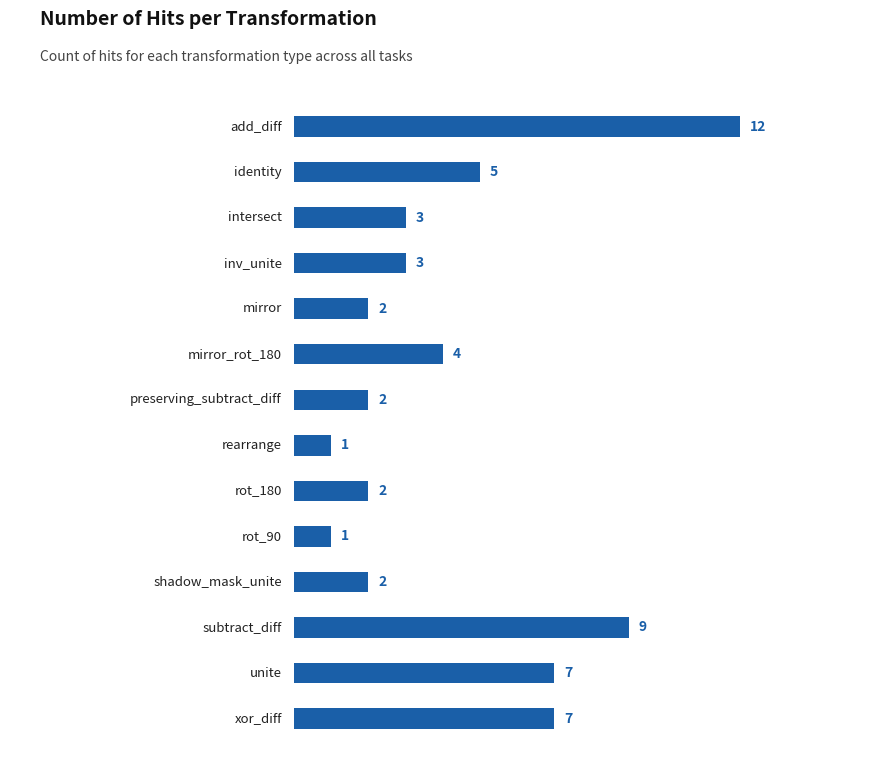

What is the change in value from rot_90 to xor_diff?

+6